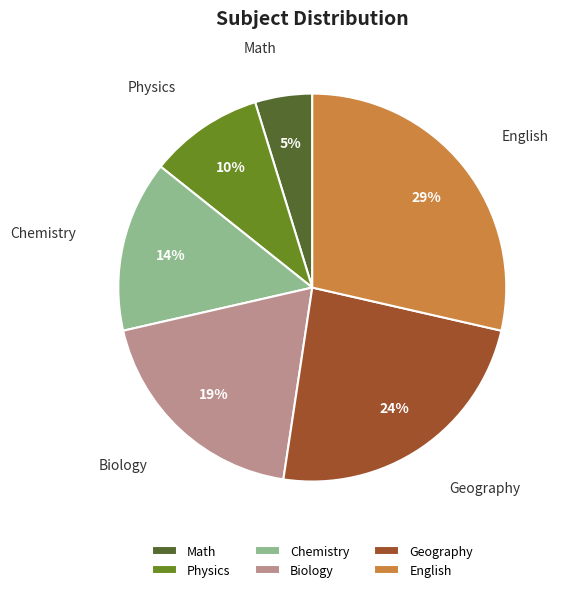

Is Geography the majority of the pie?

No